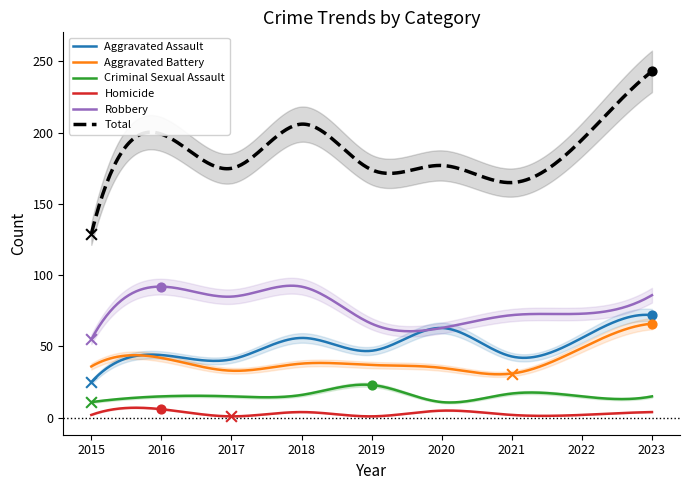

Is the value of Total at 2021 greater than the value of Aggravated Assault at 2020?

Yes